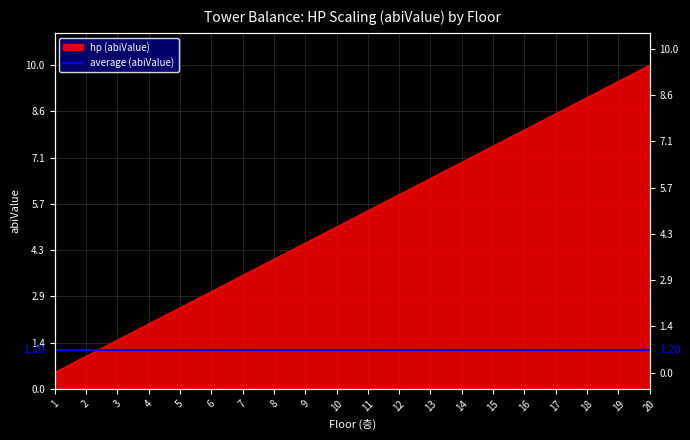

True or false: the data shows 9.5 at 19.

True